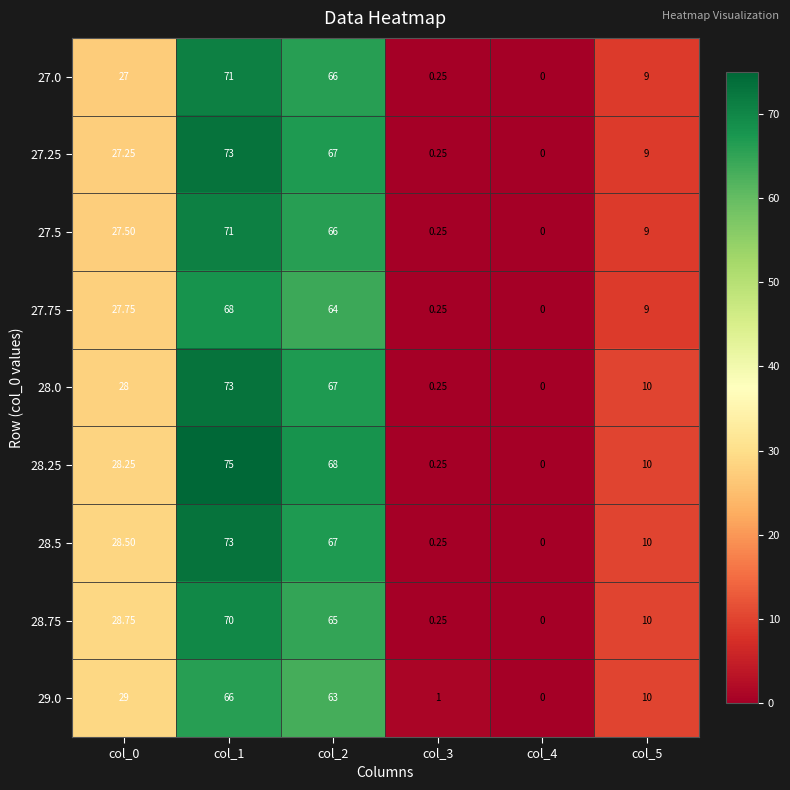

Is the value of 27.0 at col_5 greater than the value of 27.5 at col_2?

No